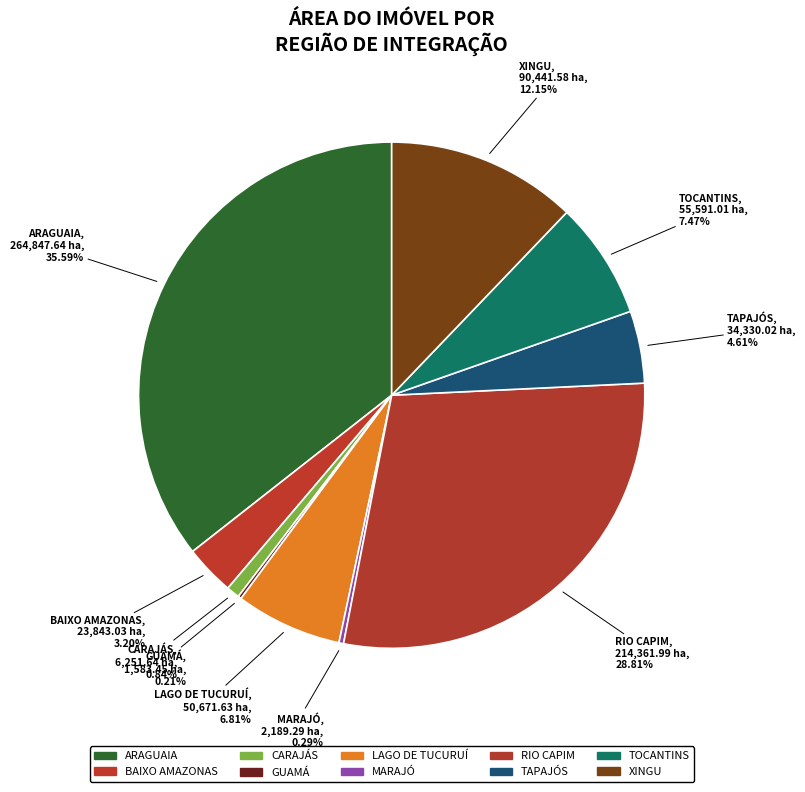

Does XINGU represent more than half of the total?

No